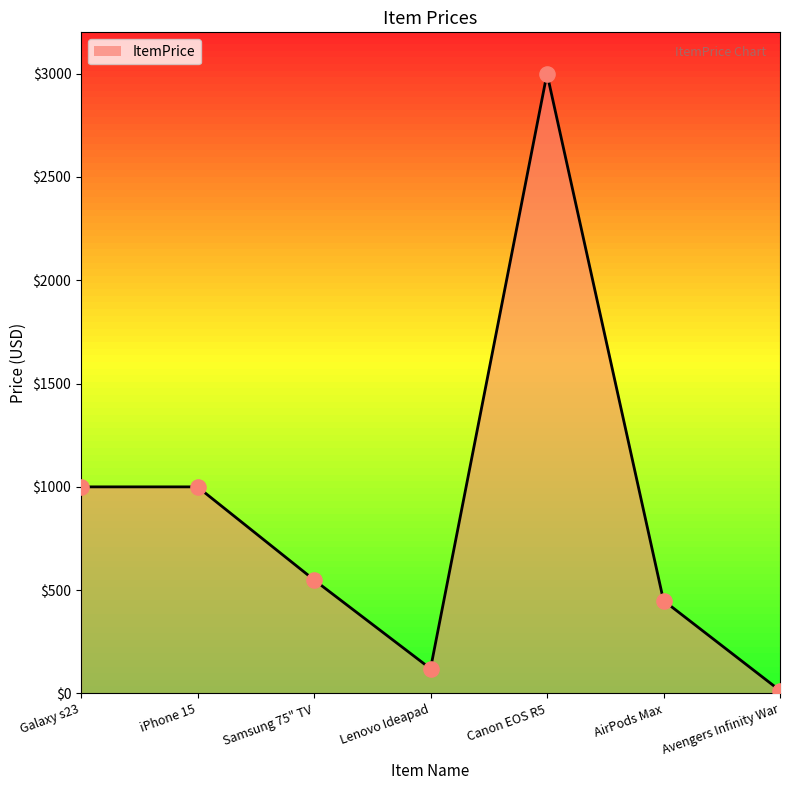

What is the change in value from iPhone 15 to Canon EOS R5?

+2000.0